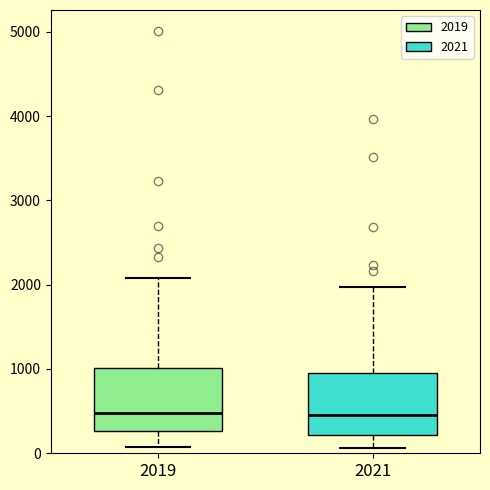

Where is the upper edge of the box at x = 2021 on the y-axis? The values are not printed on the chart, so give them approximately, as read against the axis.

900